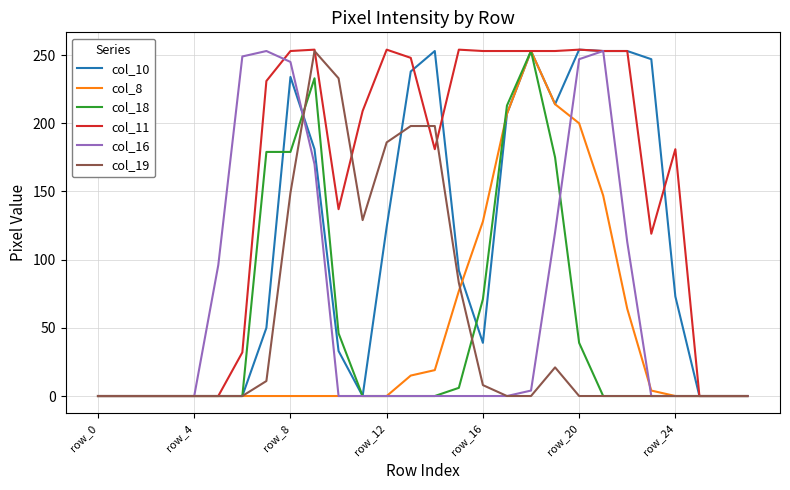

Which series has the largest total across all categories?

col_11